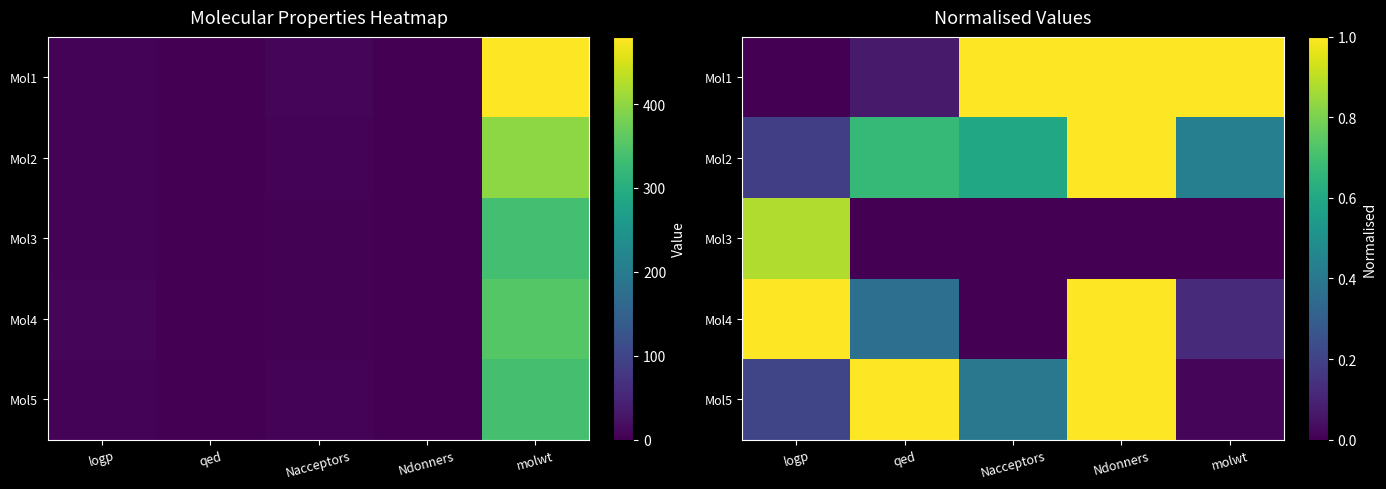

Rank the categories by Mol4 value from lowest to highest.

Nacceptors, molwt, qed, logp, Ndonners